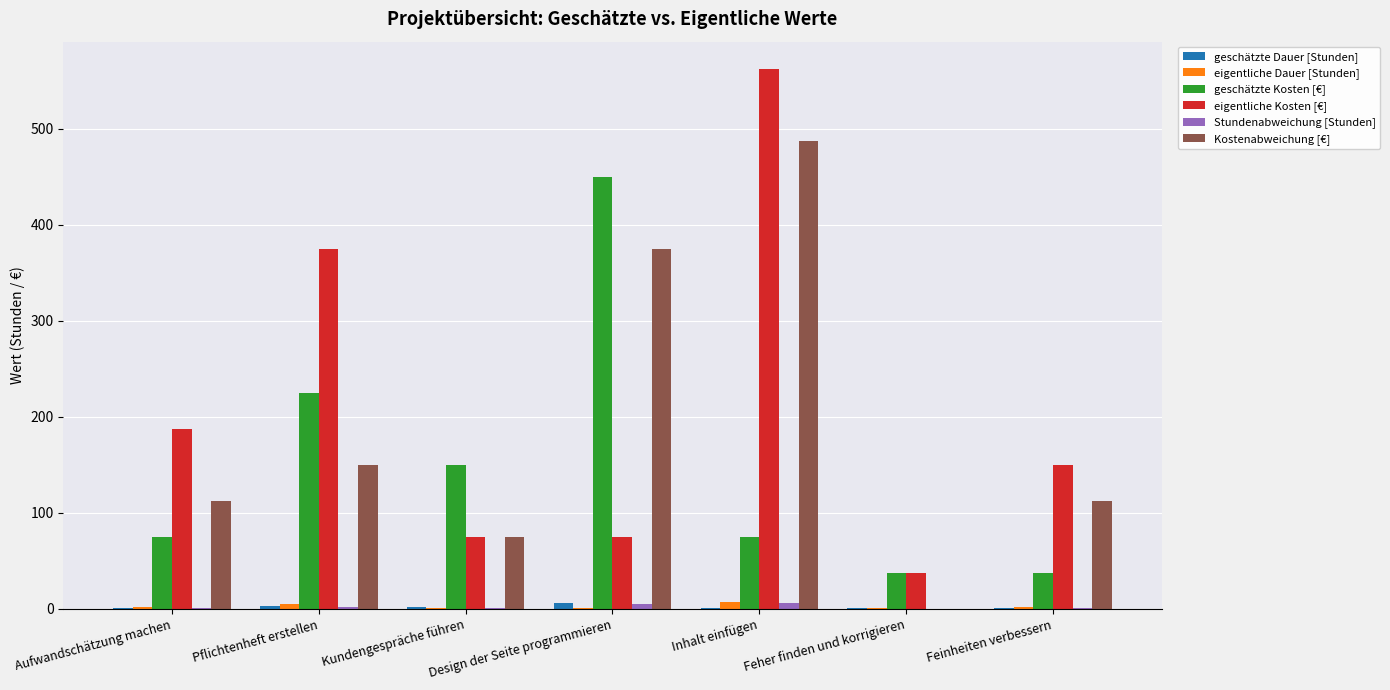

Count the number of data series in this chart.

6